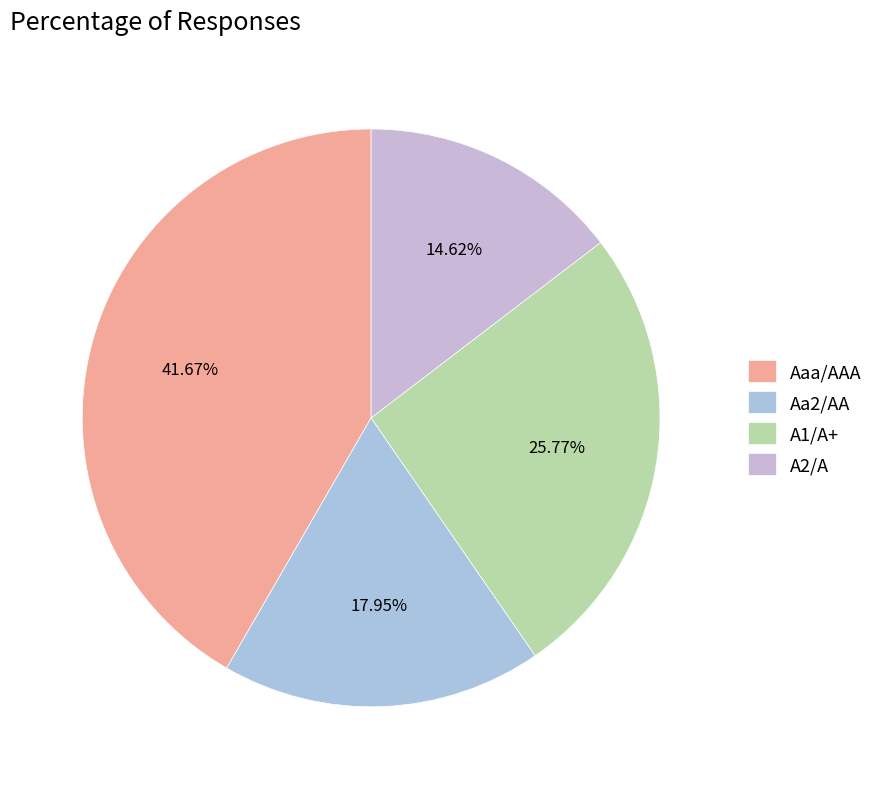

What percentage do A2/A and A1/A+ together represent?

40.4%